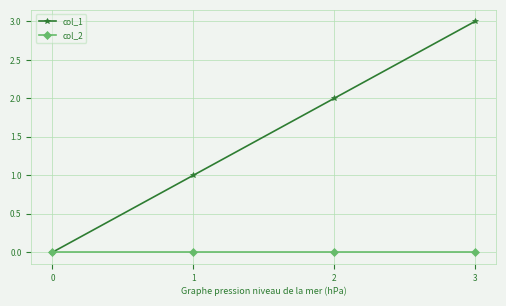

Reading left to right, what are all the values shown in this chart?

col_1: 0=0	1=1	2=2	3=3
col_2: 0=0	1=0	2=0	3=0